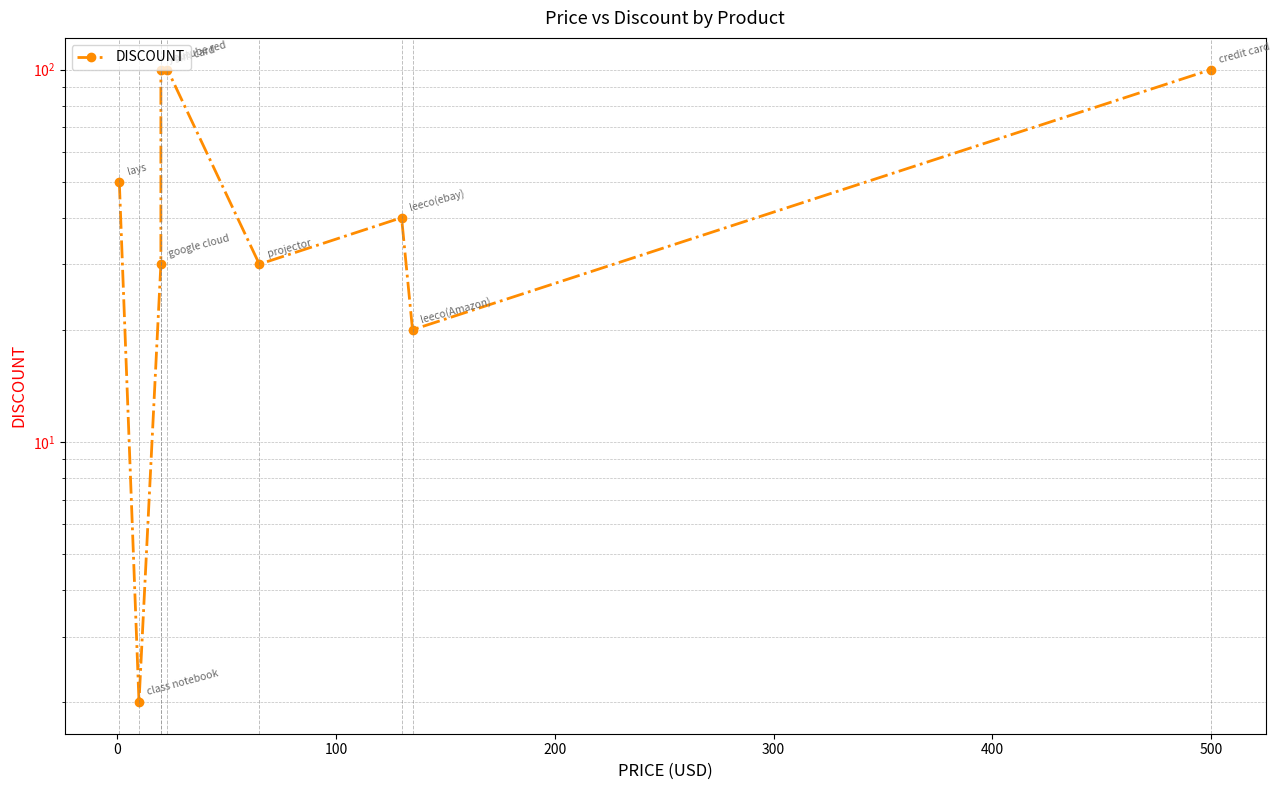

What is the maximum value shown in the chart?

100